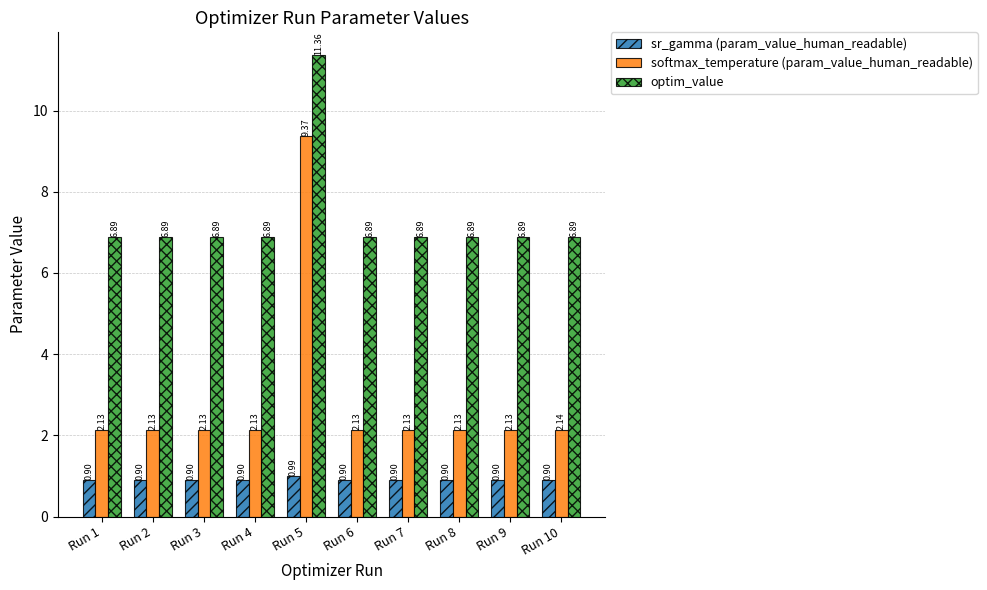

At which category is the sum across all series the highest?

Run 5